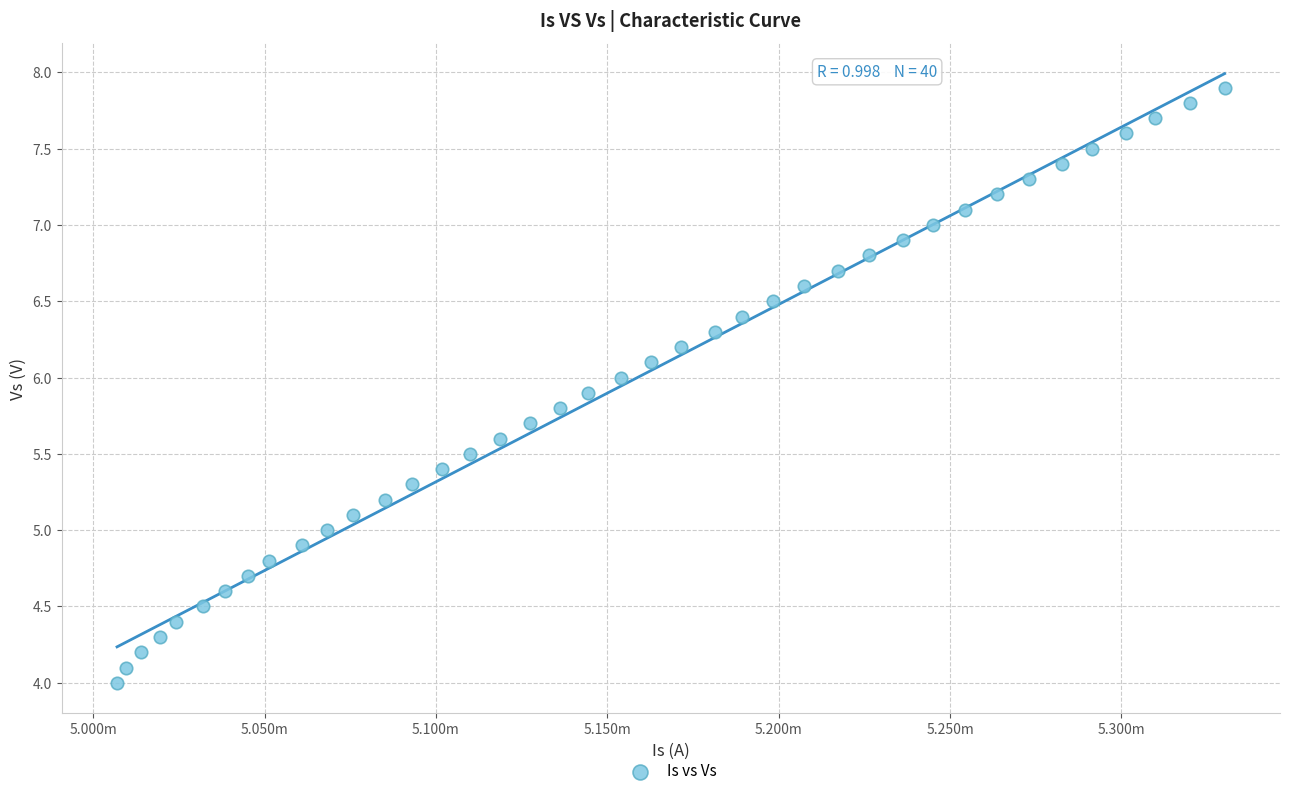

What is the range of Y values (max minus min)?

3.9